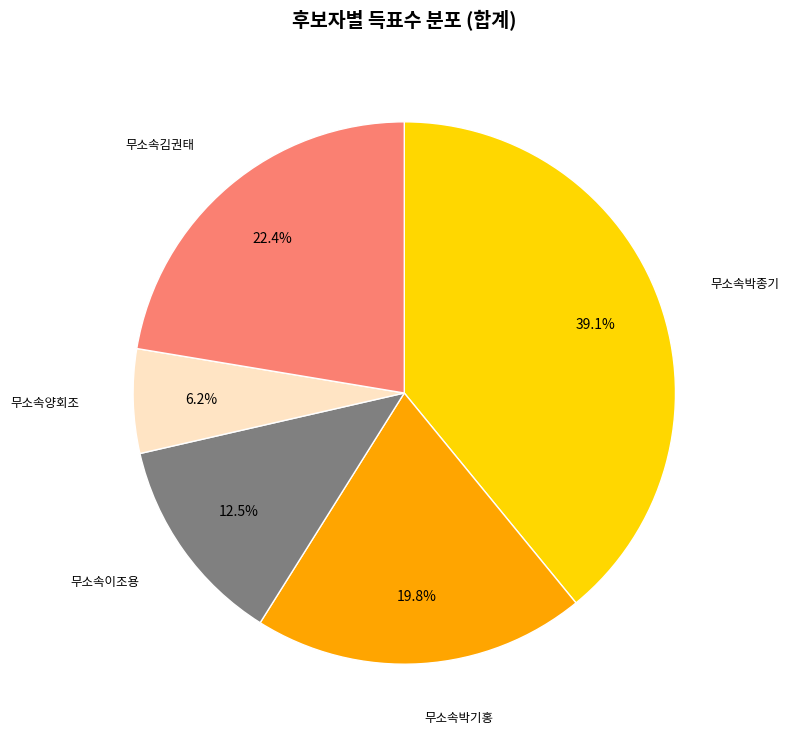

Does any single category account for the majority?

No